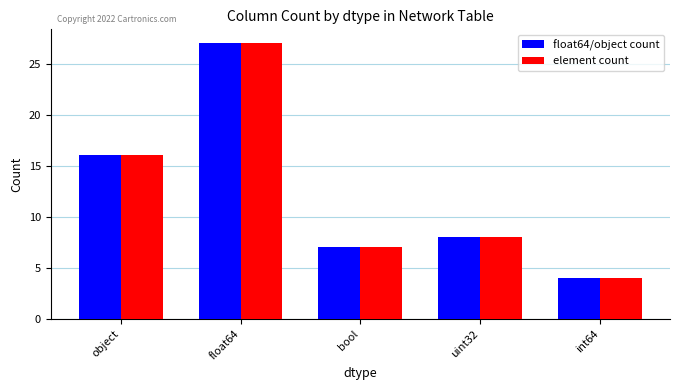

Is the value of float64/object count at object greater than the value of element count at int64?

Yes